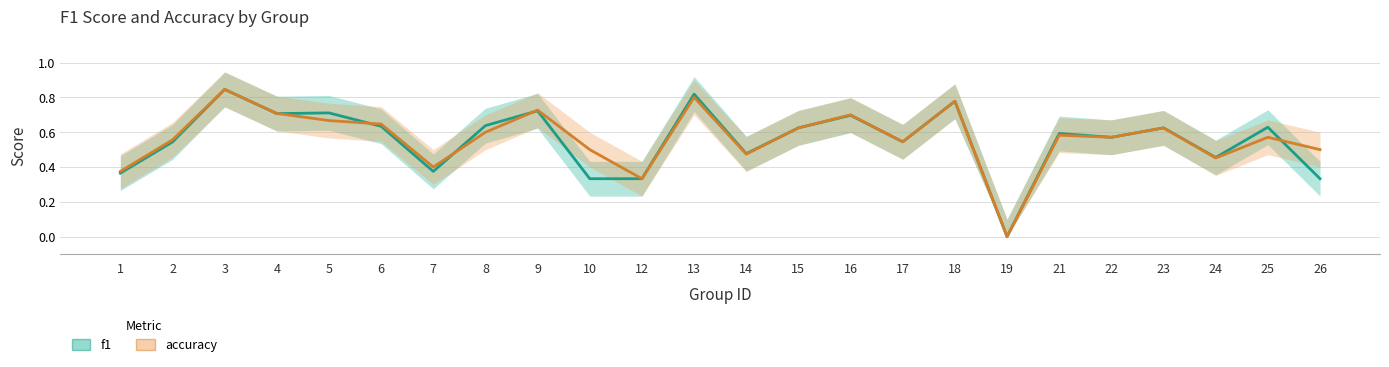

Reading right to left, what are all the values shown in this chart?

f1: 0.3	0.6	0.5	0.6	0.6	0.6	0.0	0.8	0.5	0.7	0.6	0.5	0.8	0.3	0.3	0.7	0.6	0.4	0.6	0.7	0.7	0.8	0.5	0.4
accuracy: 0.5	0.6	0.5	0.6	0.6	0.6	0.0	0.8	0.5	0.7	0.6	0.5	0.8	0.3	0.5	0.7	0.6	0.4	0.6	0.7	0.7	0.8	0.6	0.4